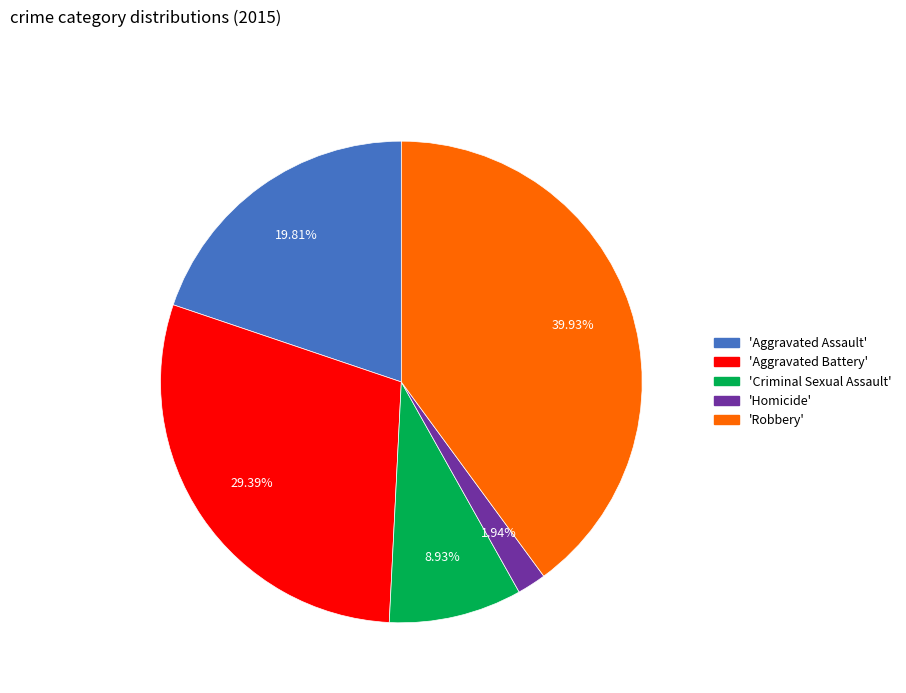

Does any single category account for the majority?

No